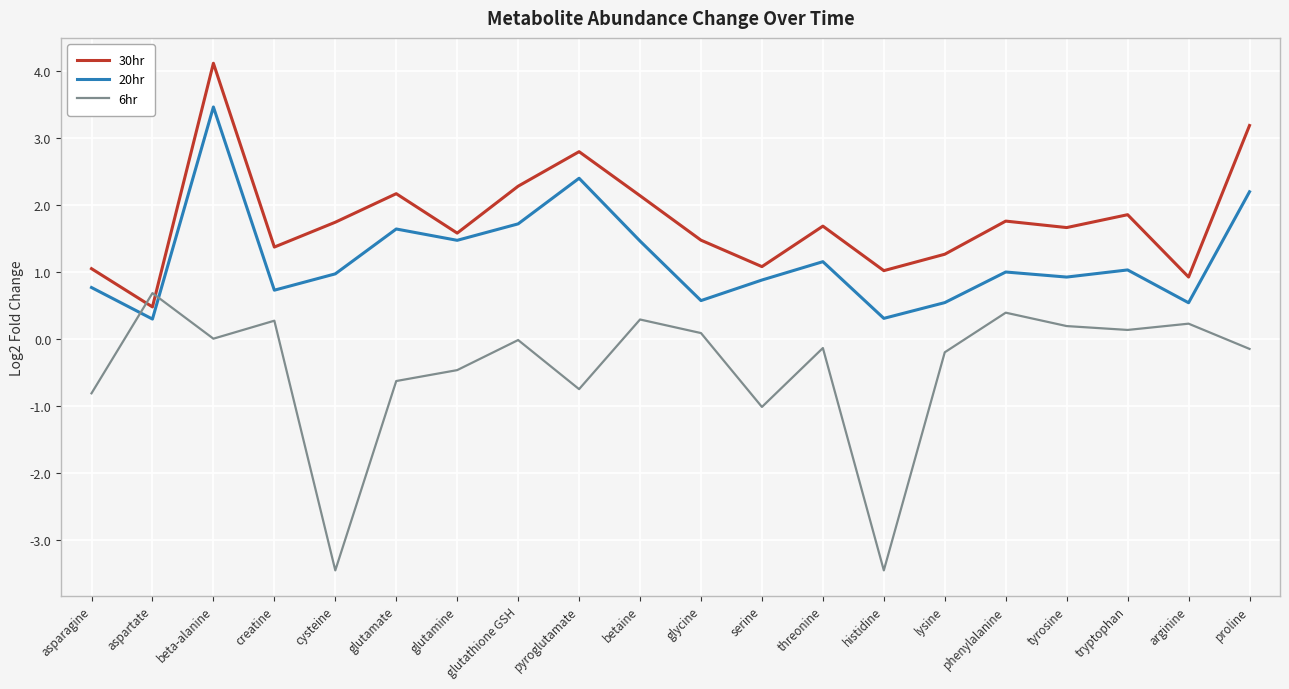

True or false: 6hr and 20hr cross at least once.

True